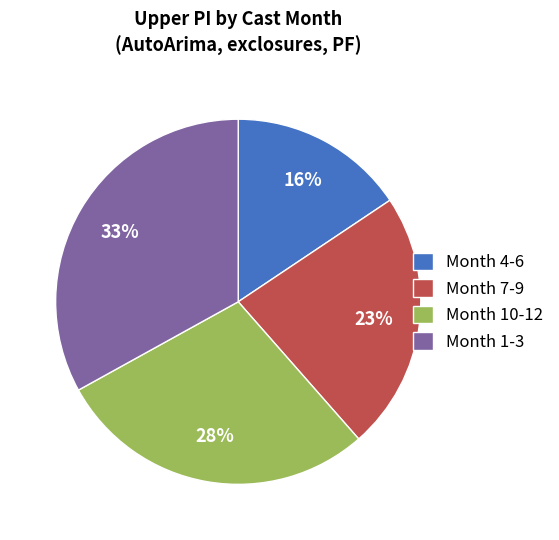

To the nearest percent, what is the average slice percentage?

25%